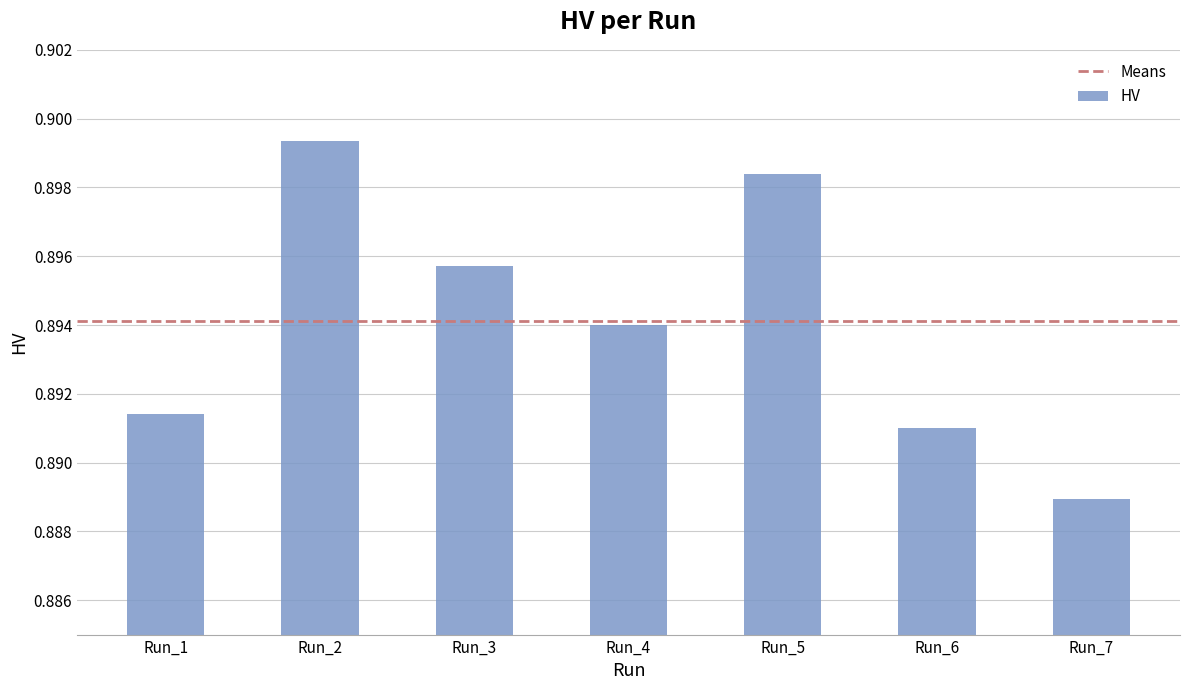

True or false: the data shows 0.4 at Run_7.

False